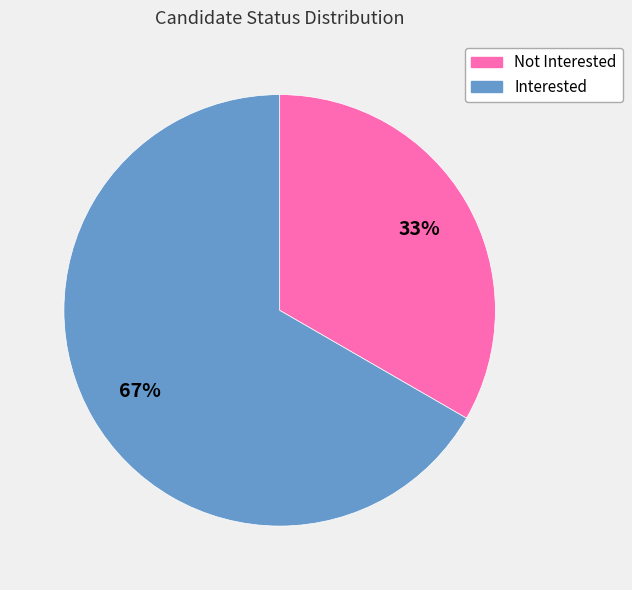

What percentage is the Interested slice, to the nearest percent?

67%